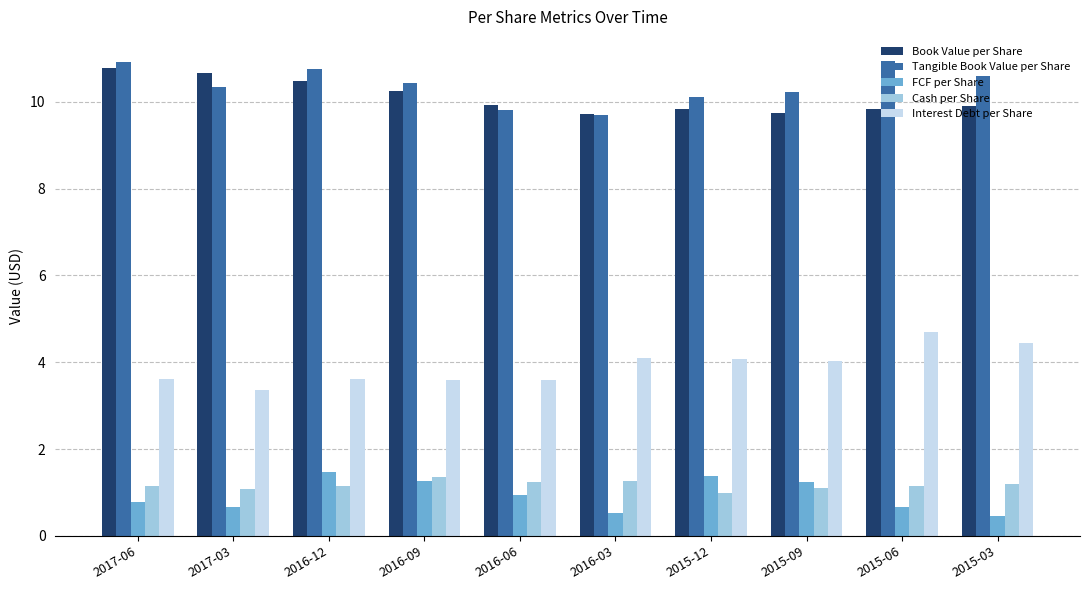

Is it true that Interest Debt per Share equals 3.6 at 2016-12?

True